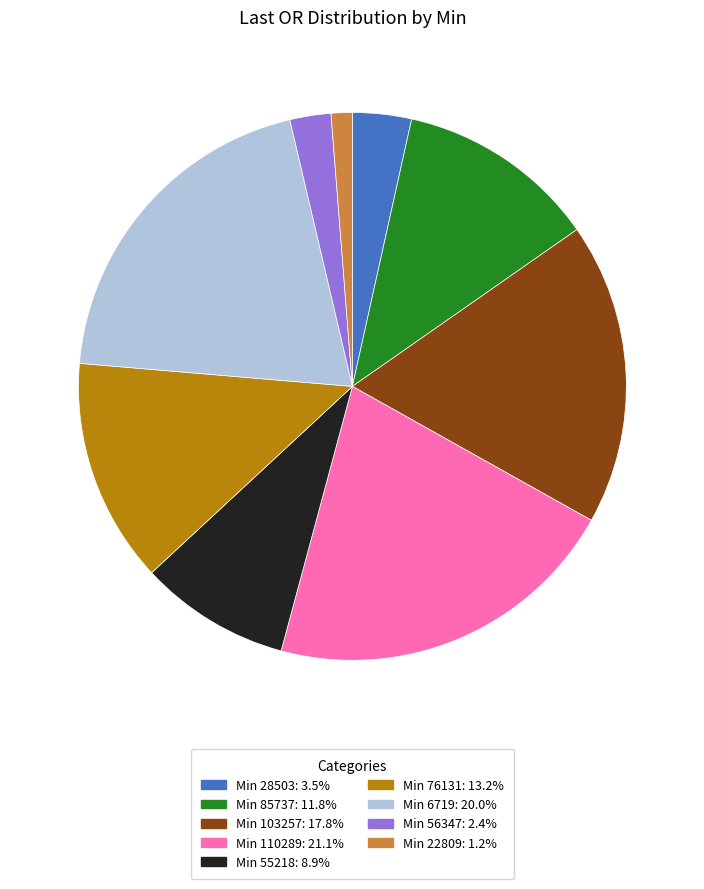

Is there a majority slice in this chart?

No